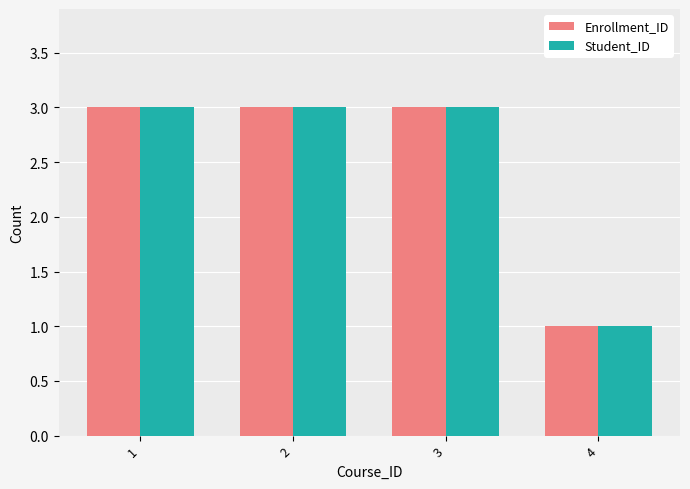

What is the lowest value of the Enrollment_ID series?

1